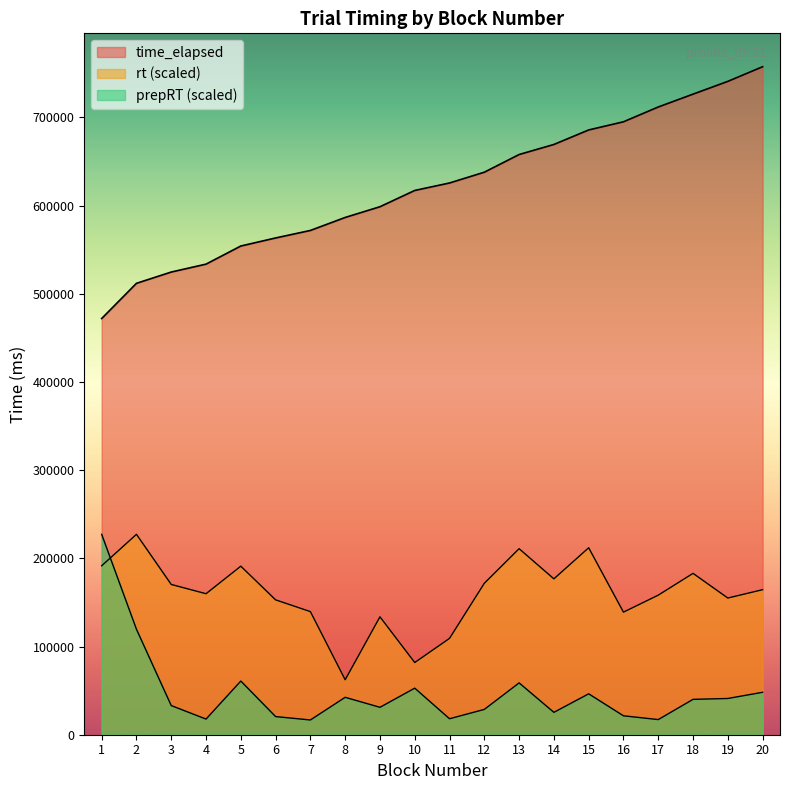

True or false: prepRT and rt intersect in this chart.

True